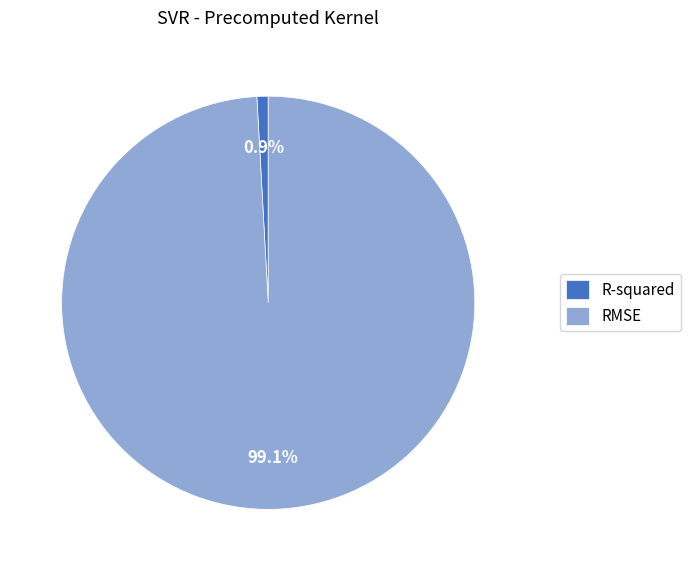

Which slice is the largest?

RMSE